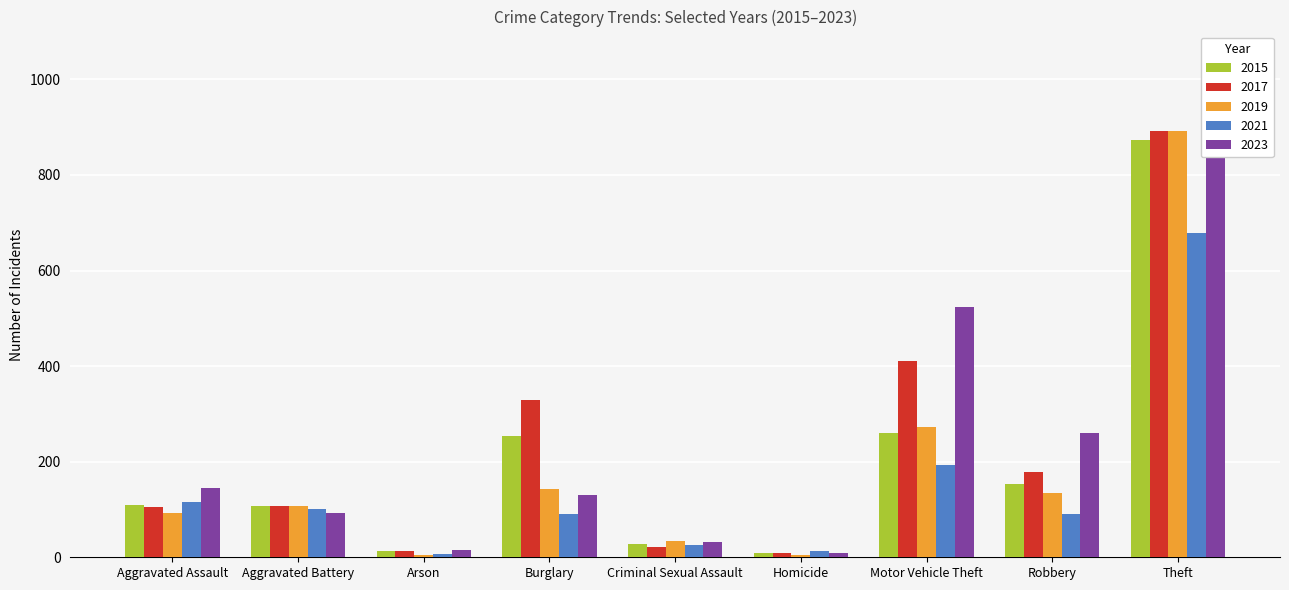

What is the approximate value of 2017 at Theft?

892